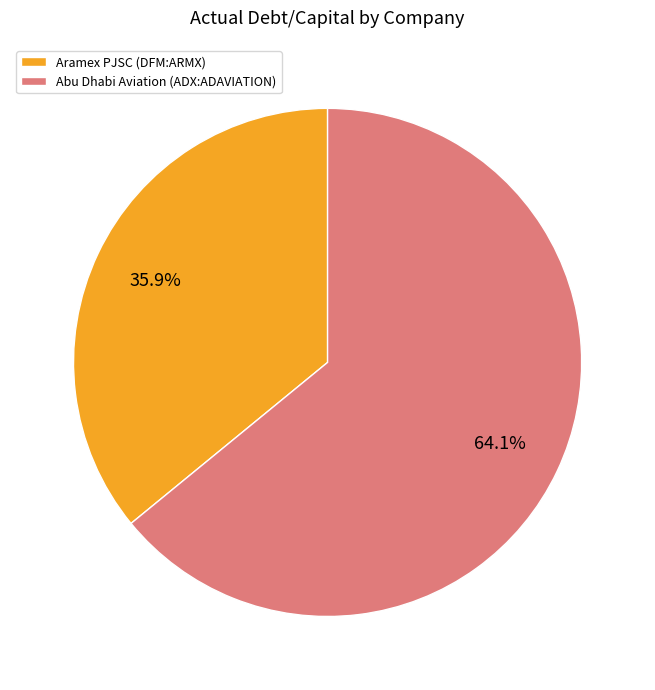

The Abu Dhabi Aviation (ADX:ADAVIATION) slice represents 59% of the pie. True or false?

False